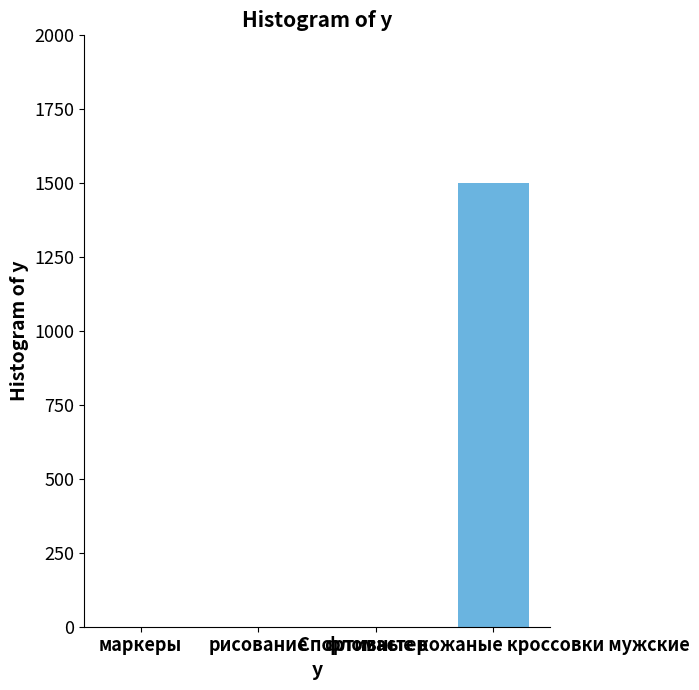

What is the maximum value shown in the chart?

1500